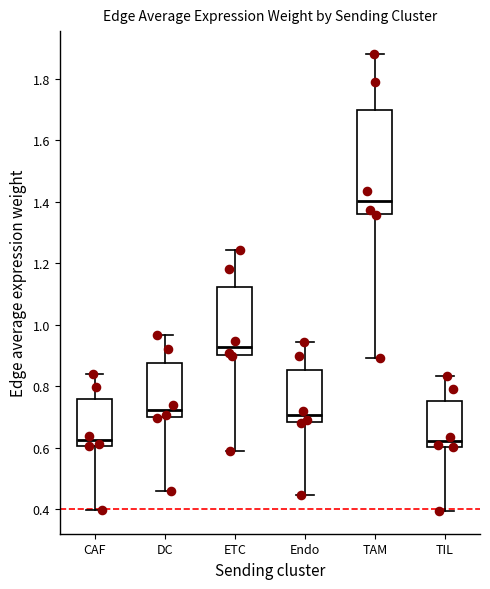

Reading left to right, read every box against the y-axis: the position of its median line, the range the box covers, and the ends of its whiskers. The values are not printed on the chart, so give them approximately, as read against the axis.

CAF: median 0.62, box 0.60 to 0.76, whiskers 0.40 to 0.84
DC: median 0.72, box 0.70 to 0.88, whiskers 0.46 to 0.96
ETC: median 0.92, box 0.90 to 1.12, whiskers 0.58 to 1.24
Endo: median 0.70, box 0.68 to 0.86, whiskers 0.44 to 0.94
TAM: median 1.40, box 1.36 to 1.70, whiskers 0.90 to 1.88
TIL: median 0.62, box 0.60 to 0.76, whiskers 0.40 to 0.84